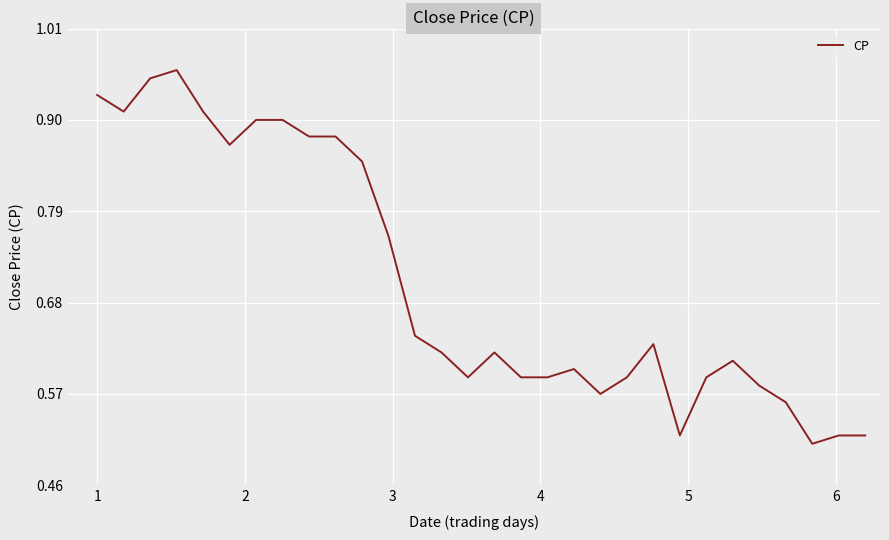

What is the value of the 26th point from the left?

0.6